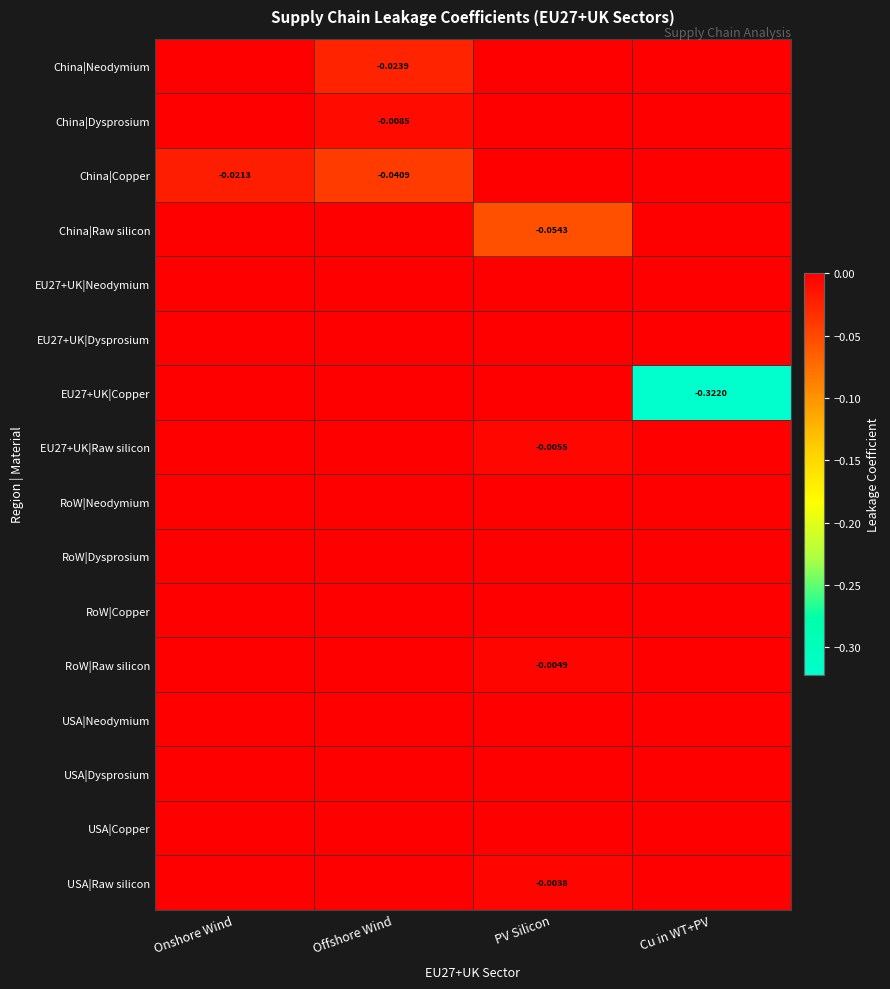

At Offshore Wind, list the series in order from smallest to largest.

China|Copper, China|Neodymium, China|Dysprosium, China|Raw silicon, EU27+UK|Neodymium, EU27+UK|Dysprosium, EU27+UK|Copper, EU27+UK|Raw silicon, RoW|Neodymium, RoW|Dysprosium, RoW|Copper, RoW|Raw silicon, USA|Neodymium, USA|Dysprosium, USA|Copper, USA|Raw silicon